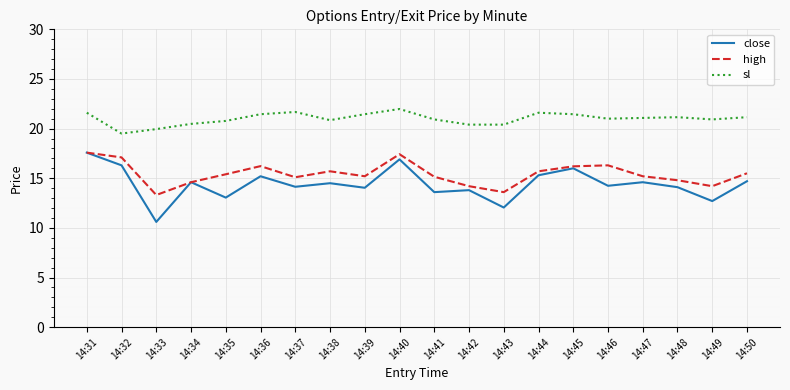

In close, how many points are lower than both neighbors (excluding endpoints)?

8